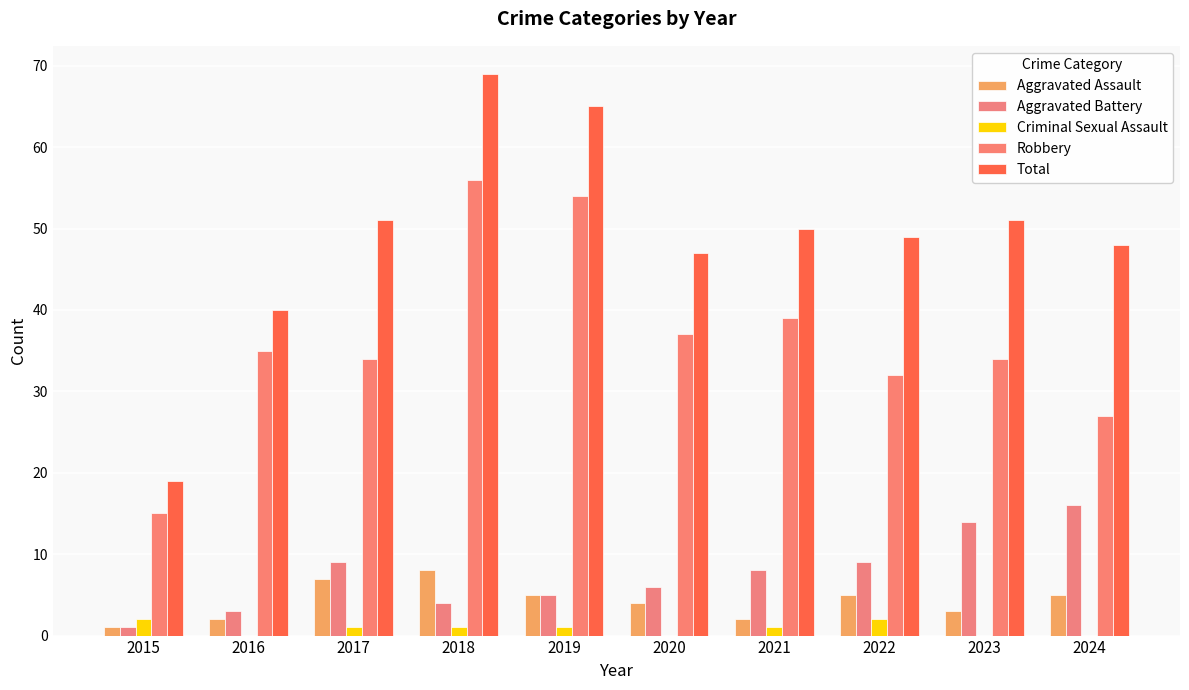

Reading left to right, list all the values displayed in this chart.

Aggravated Assault: 2015=1	2016=2	2017=7	2018=8	2019=5	2020=4	2021=2	2022=5	2023=3	2024=5
Aggravated Battery: 2015=1	2016=3	2017=9	2018=4	2019=5	2020=6	2021=8	2022=9	2023=14	2024=16
Criminal Sexual Assault: 2015=2	2016=0	2017=1	2018=1	2019=1	2020=0	2021=1	2022=2	2023=0	2024=0
Robbery: 2015=15	2016=35	2017=34	2018=56	2019=54	2020=37	2021=39	2022=32	2023=34	2024=27
Total: 2015=19	2016=40	2017=51	2018=69	2019=65	2020=47	2021=50	2022=49	2023=51	2024=48